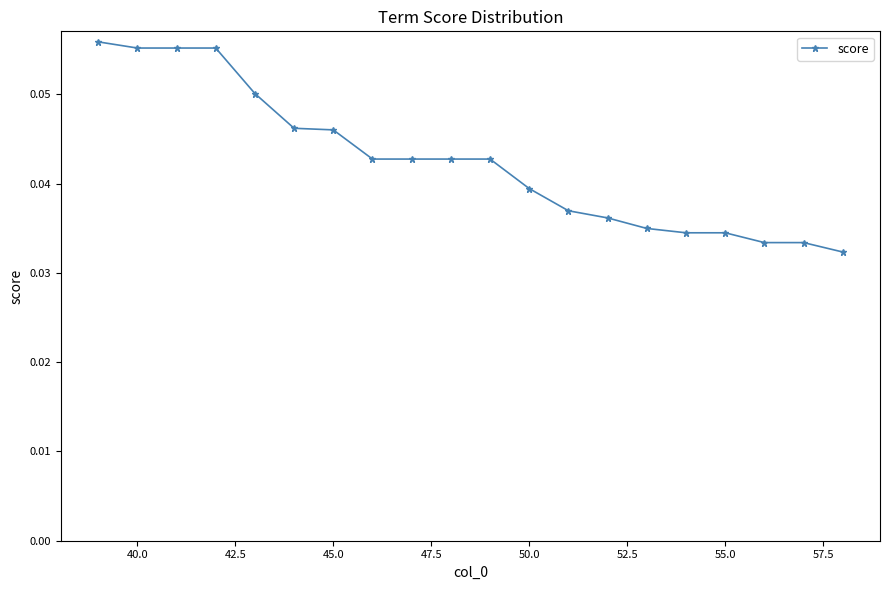

Reading left to right, list all the values displayed in this chart.

0.1	0.1	0.1	0.1	0.1	0.0	0.0	0.0	0.0	0.0	0.0	0.0	0.0	0.0	0.0	0.0	0.0	0.0	0.0	0.0